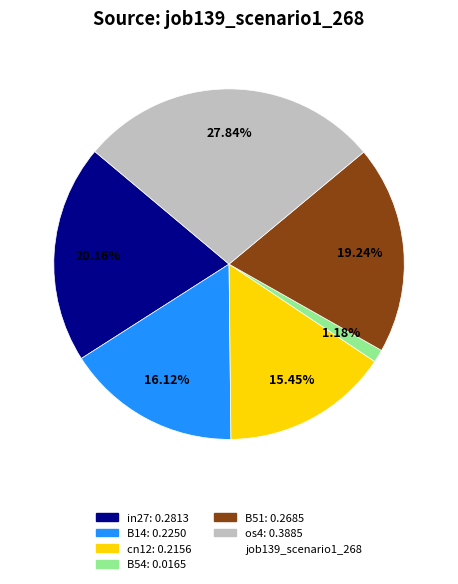

Is there a majority slice in this chart?

No